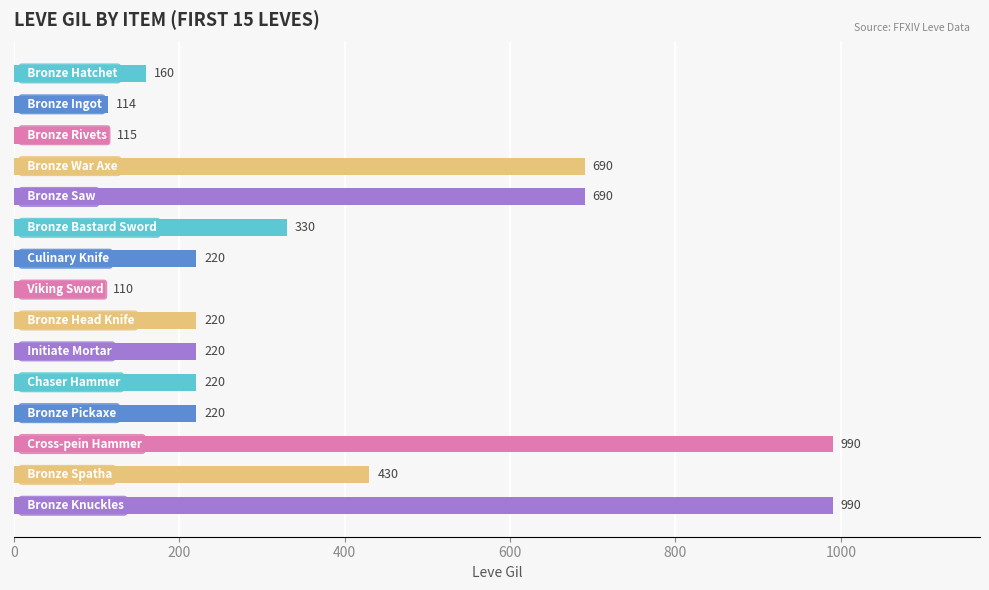

Reading top to bottom, transcribe all the data shown in this chart.

160	114	115	690	690	330	220	110	220	220	220	220	990	430	990